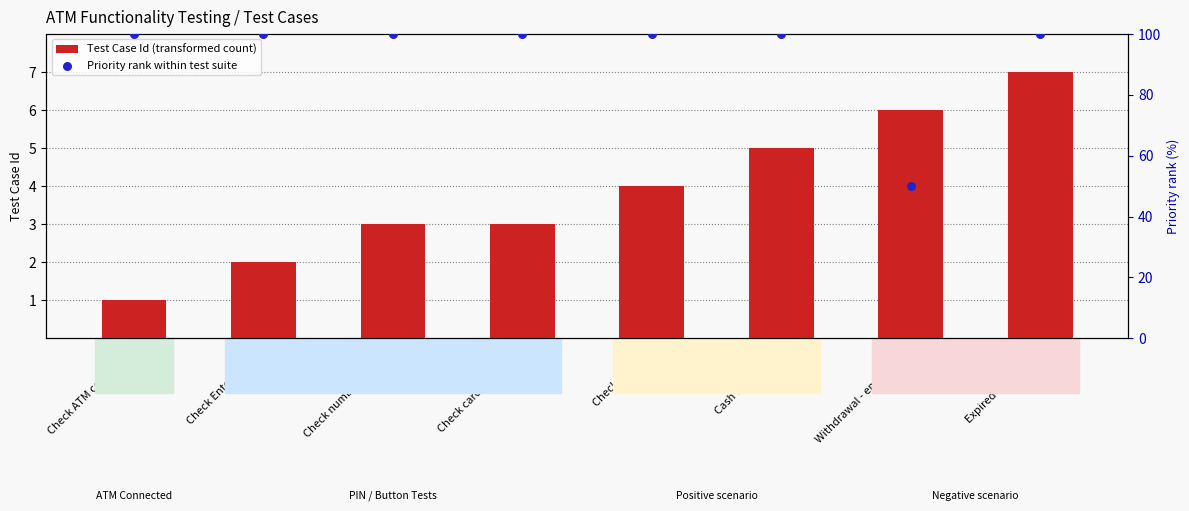

Which series contains the lowest Y value?

Test Case Id (transformed count)